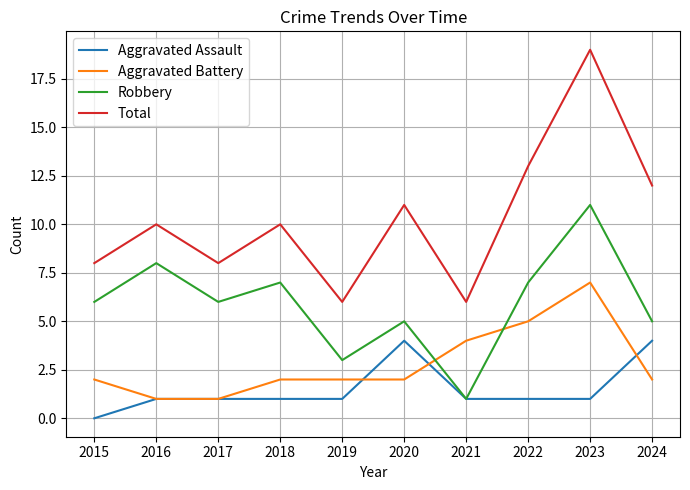

Rank the series by their maximum value, from highest to lowest.

Total, Robbery, Aggravated Battery, Aggravated Assault